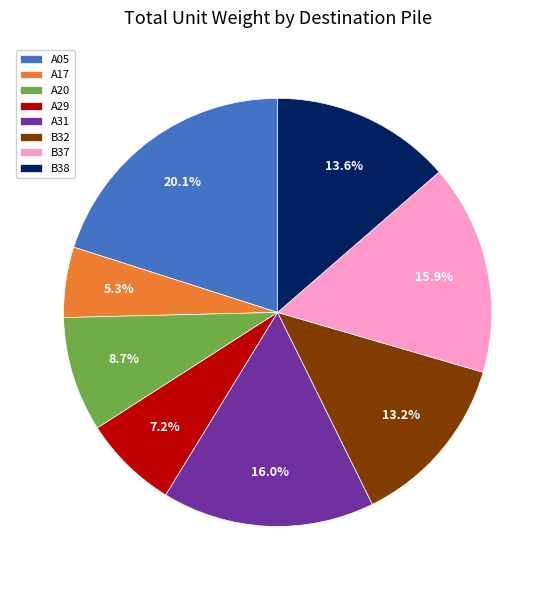

Is B38 the majority of the pie?

No